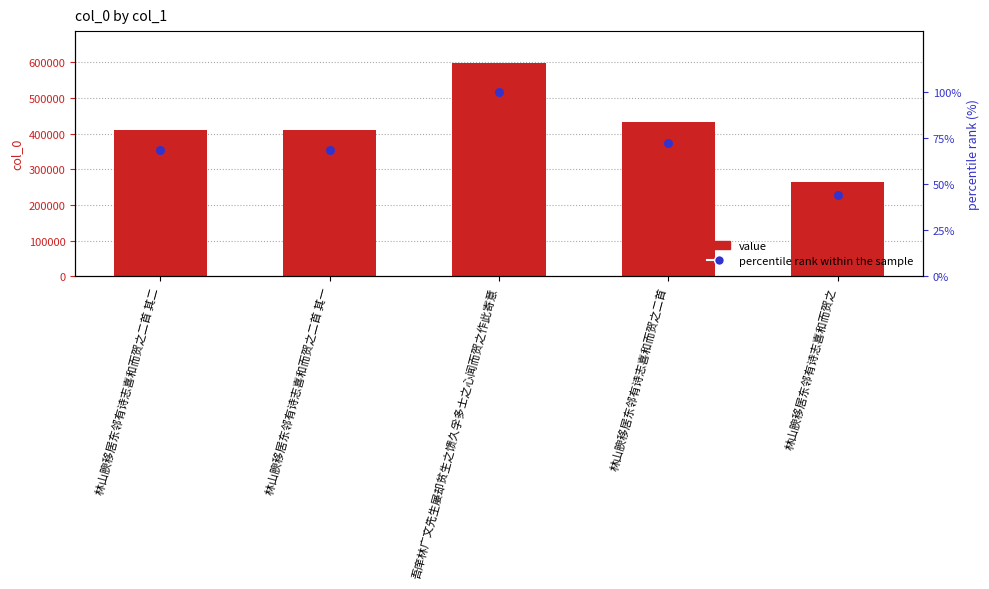

What is the total value across all series at 林山腴移居东邻有诗志喜和而贺之二首 其二?

408989.4